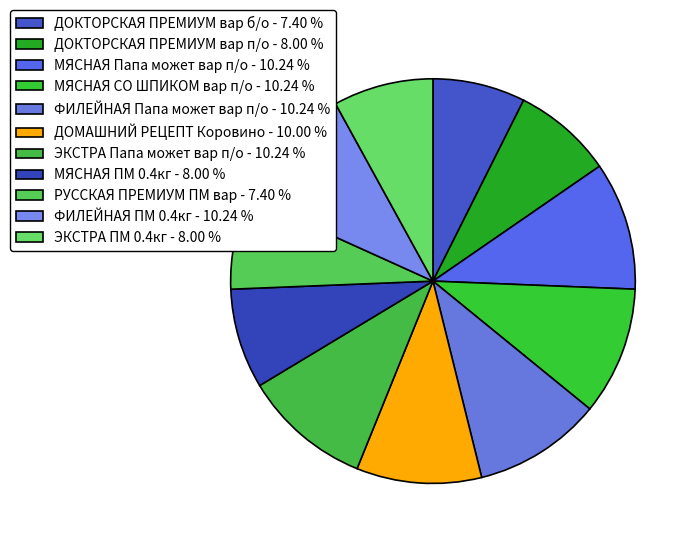

True or false: РУССКАЯ ПРЕМИУМ ПМ вар accounts for 1% of the total.

False